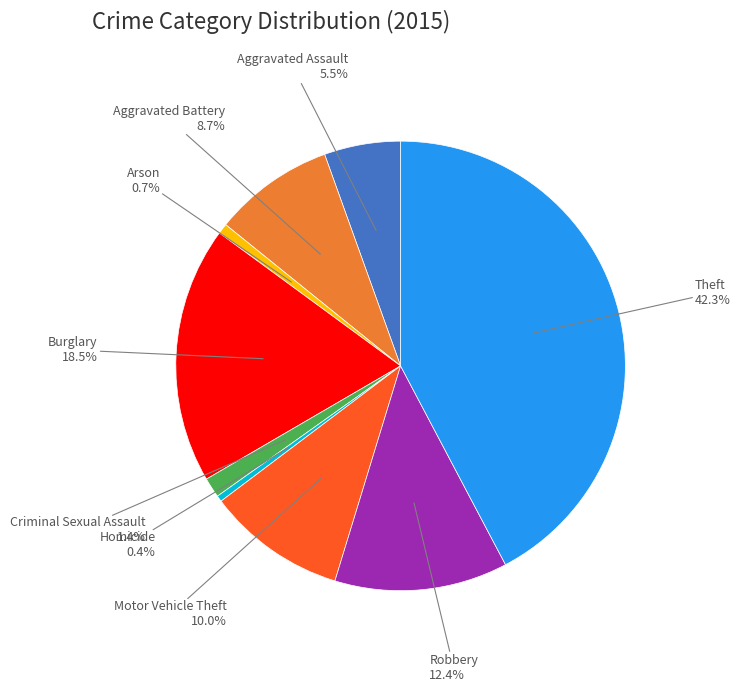

To the nearest percent, what is the difference between the largest and smallest slice percentages?

42%